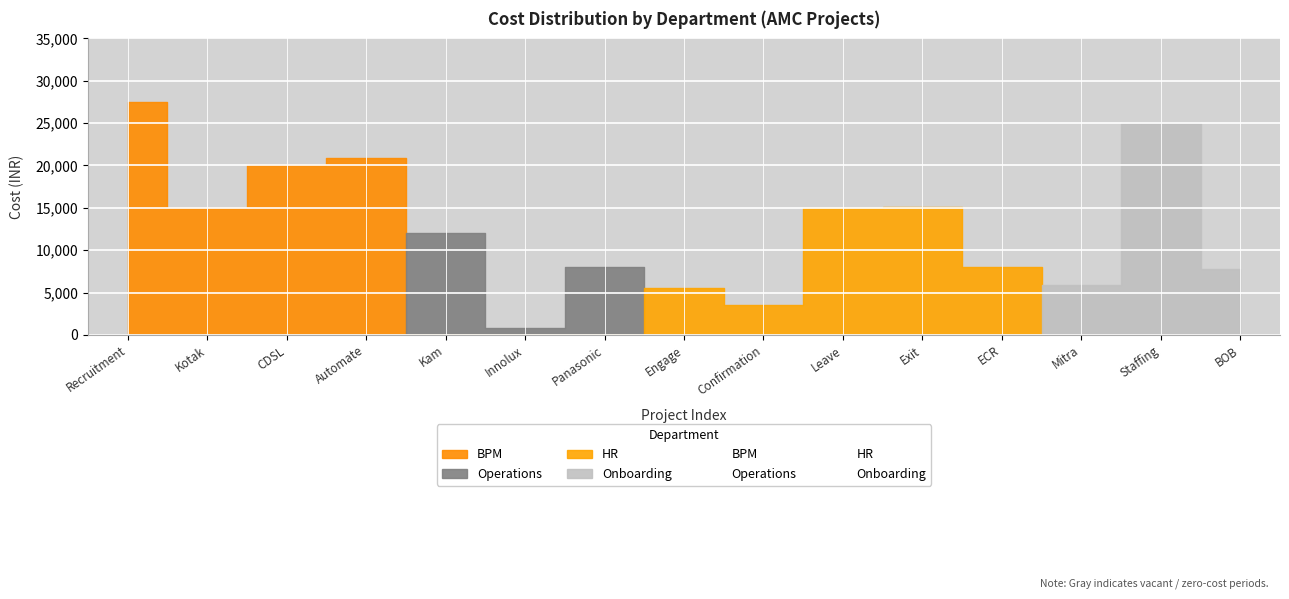

After their last crossing, which series has the higher values: HR or Onboarding?

Onboarding